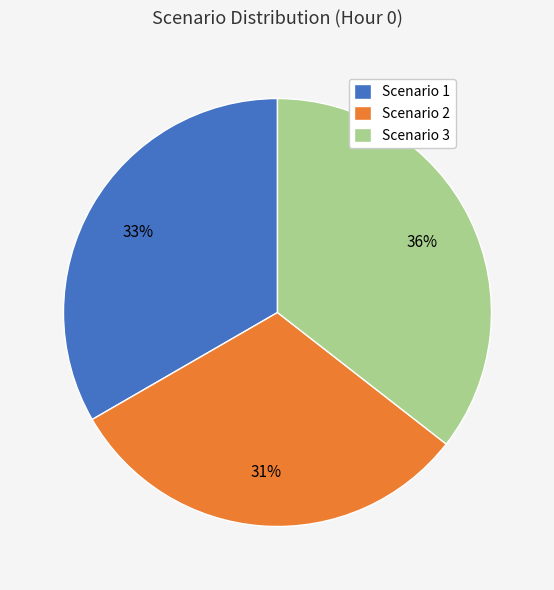

To the nearest percent, what is the combined percentage of Scenario 1 and Scenario 3?

69%